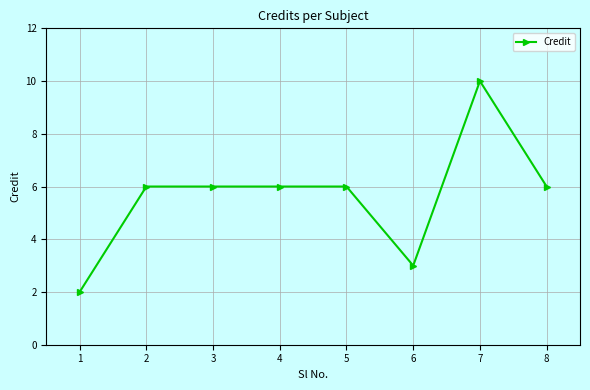

The chart shows a value of 5 at 7. True or false?

False